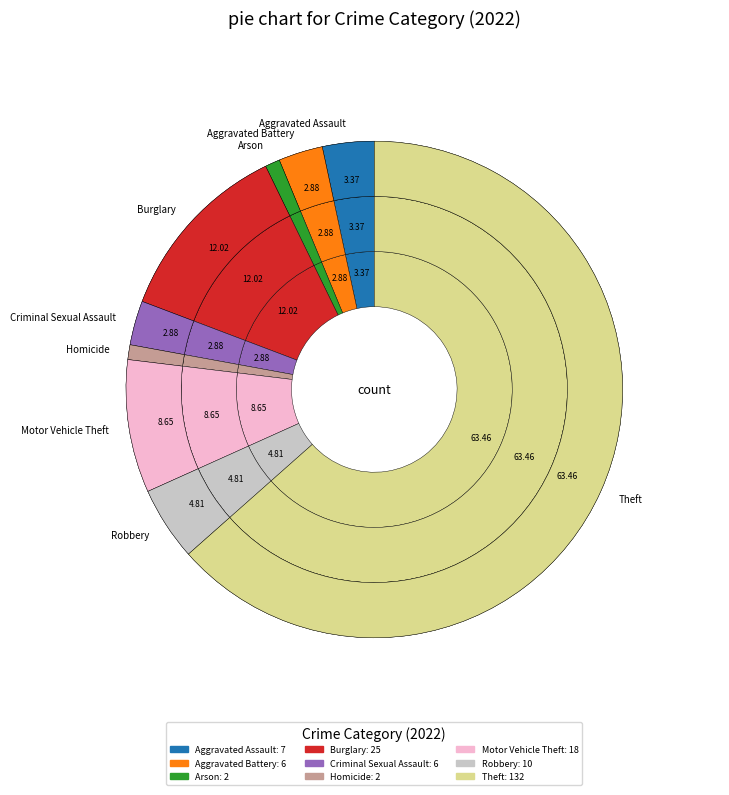

How many slices are in this pie chart?

9